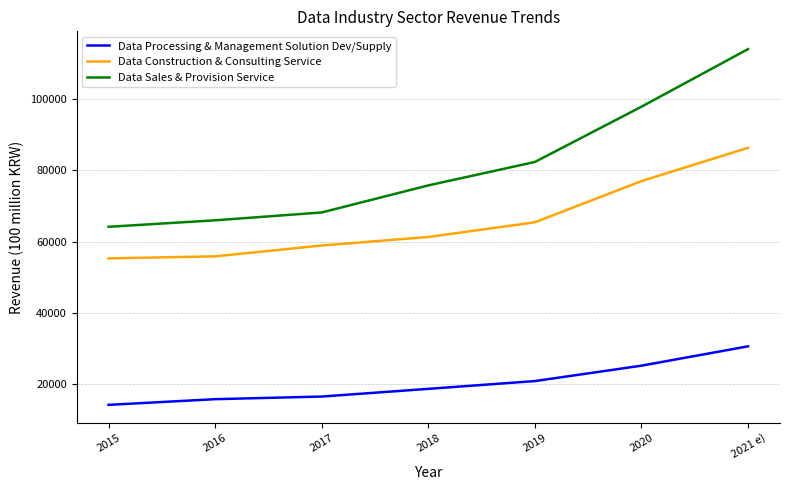

What is the total value across all series at 2019?

168581